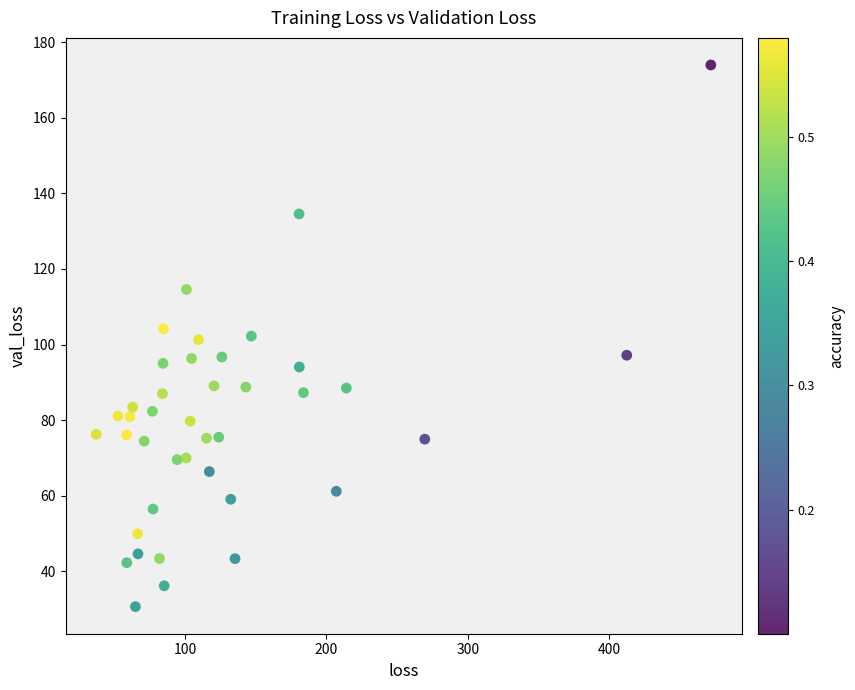

What is the range of Y values (max minus min)?

143.3